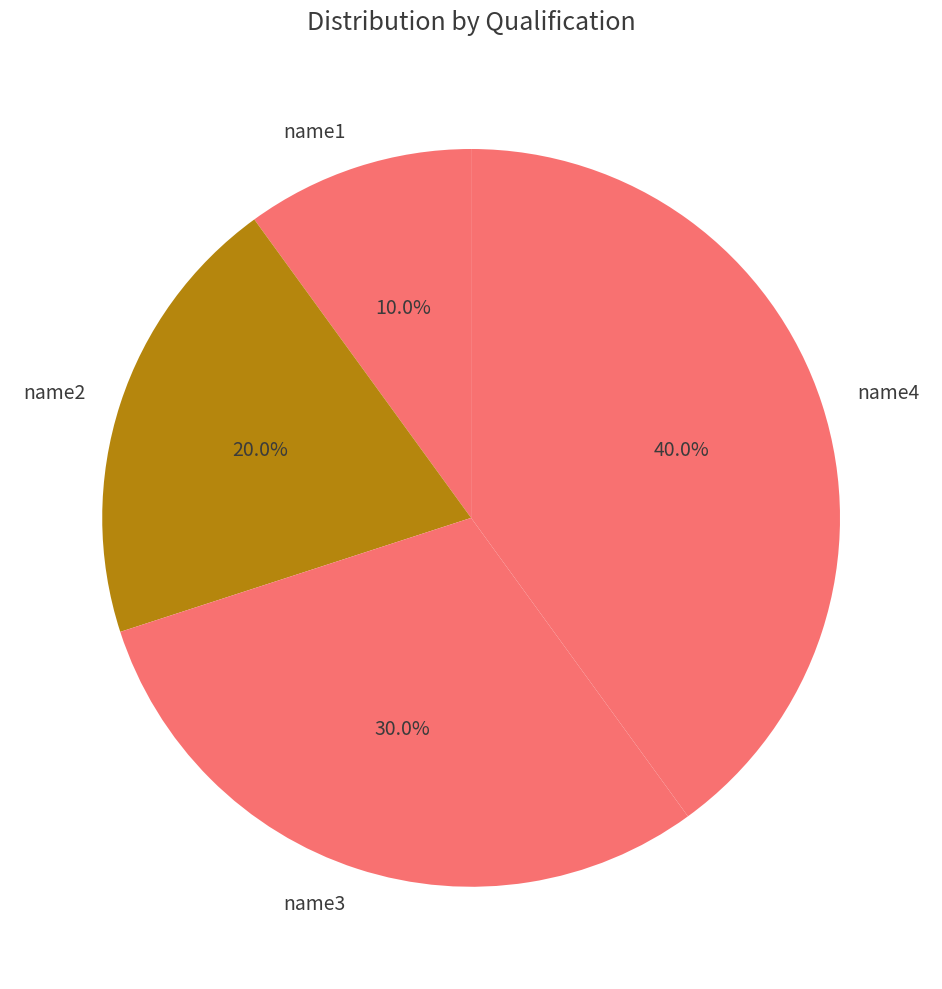

True or false: name3 accounts for 30% of the total.

True